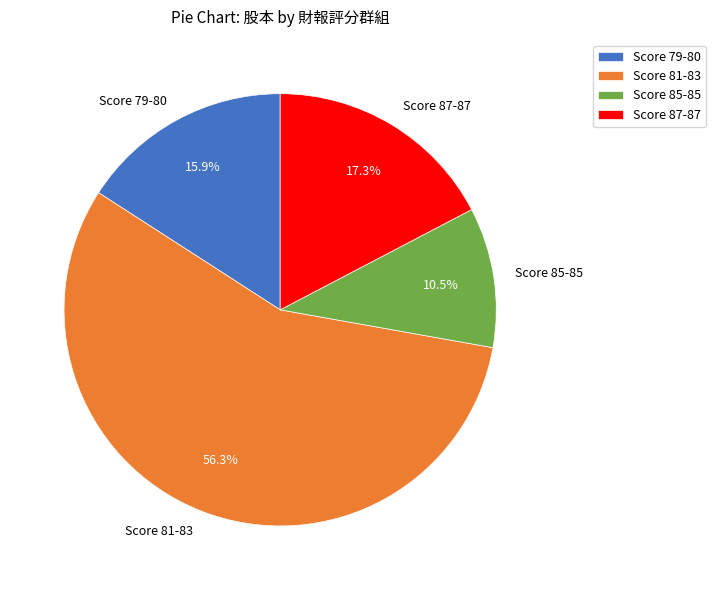

Which has a higher value, Score 85-85 or Score 87-87?

Score 87-87